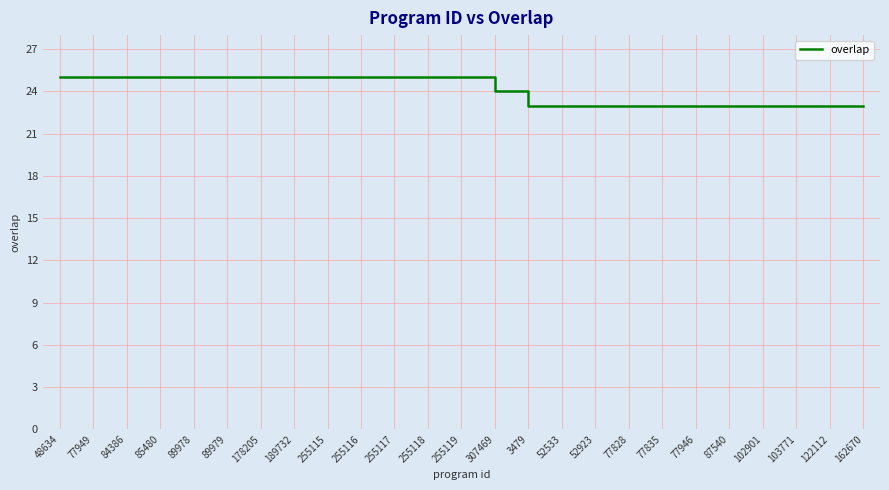

Is it true that the value at 52533 is 11?

False